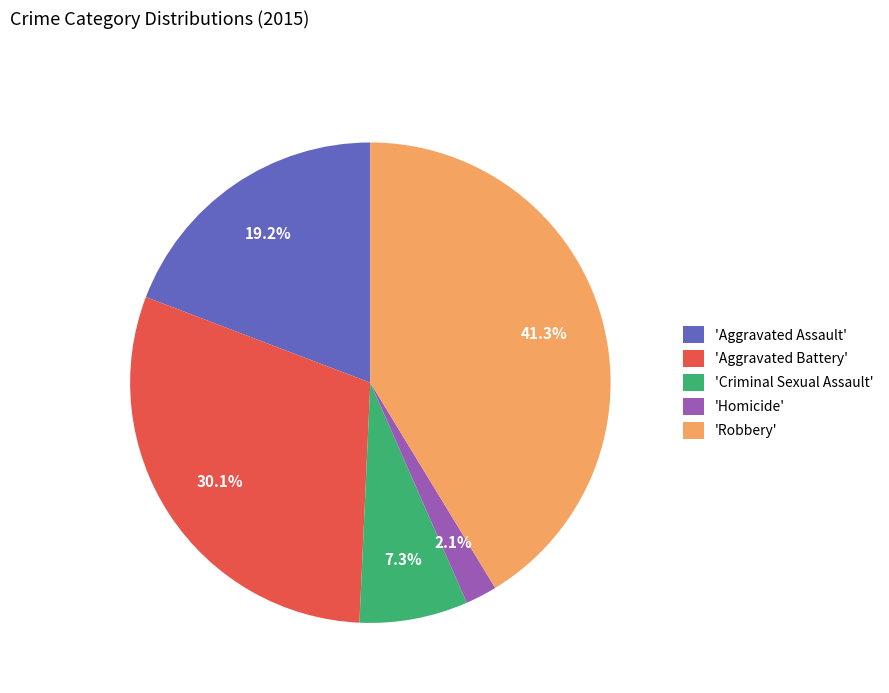

Between 'Aggravated Assault' and 'Criminal Sexual Assault', which is larger?

'Aggravated Assault'